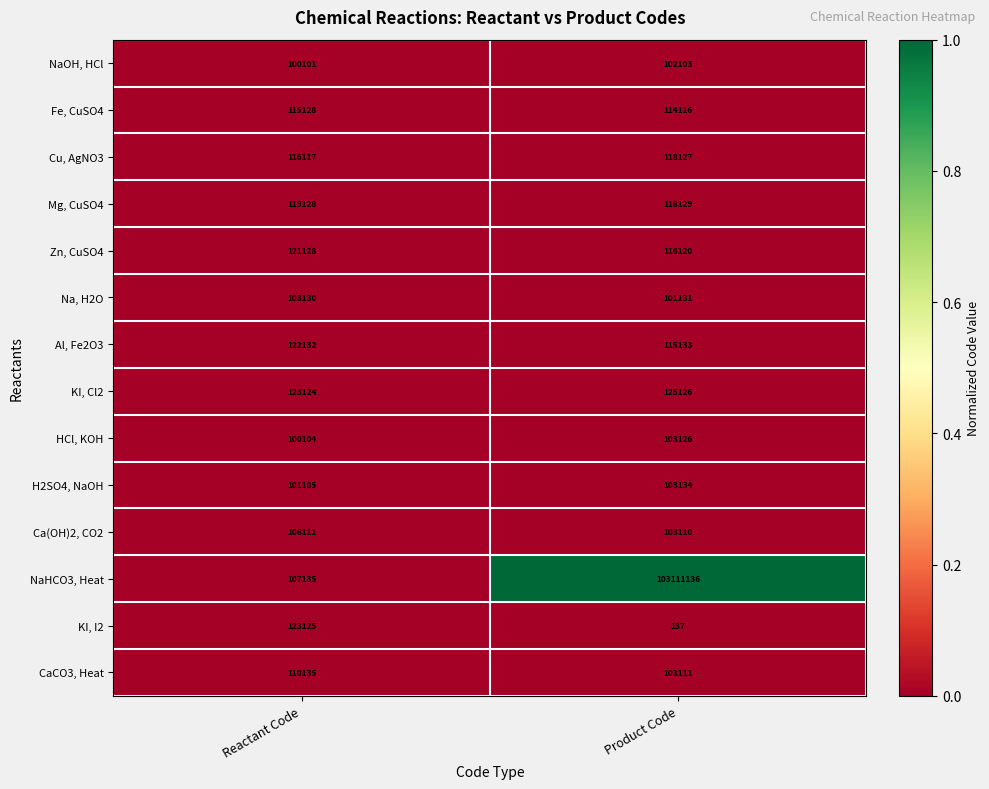

Which series has the largest range (max minus min)?

NaHCO3, Heat